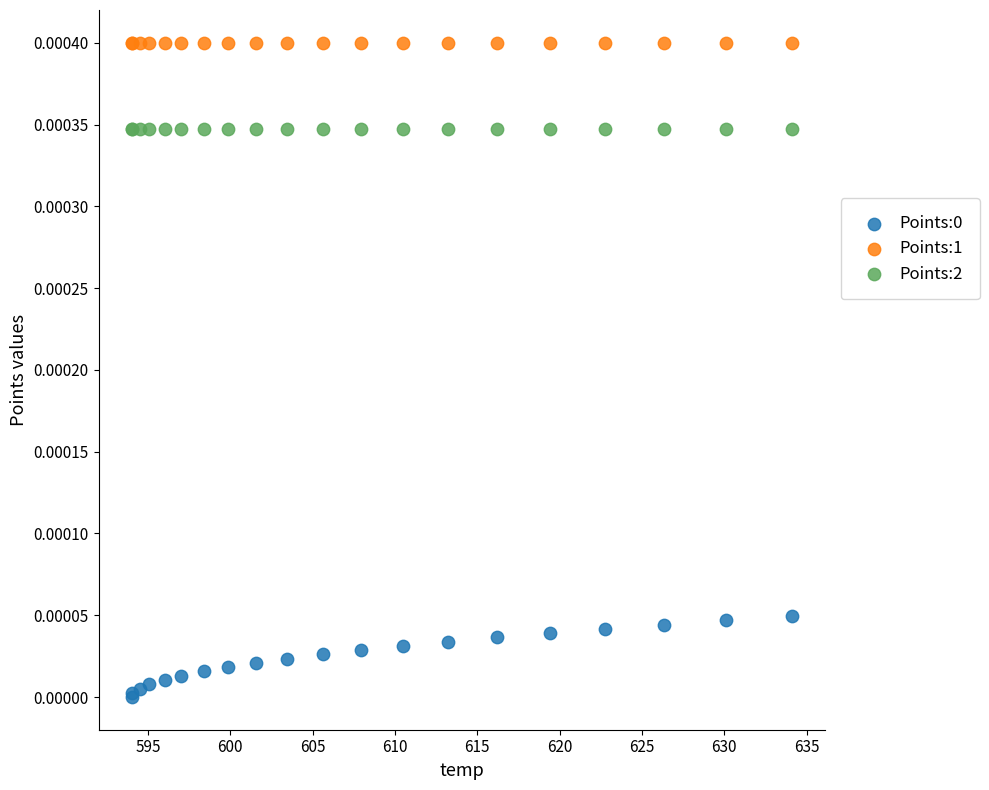

Which series contains the highest Y value?

Points:1